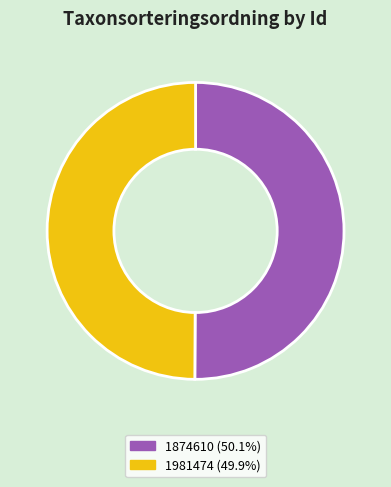

Combined, do 1981474 and 1874610 account for over 50%?

Yes